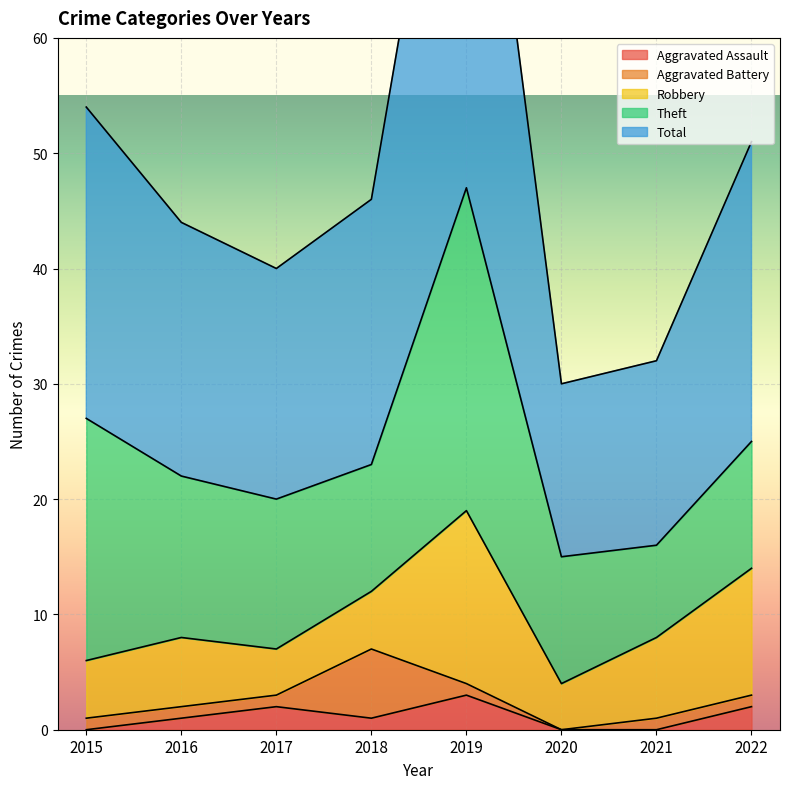

How many data points in Aggravated Assault are less than 1?

3